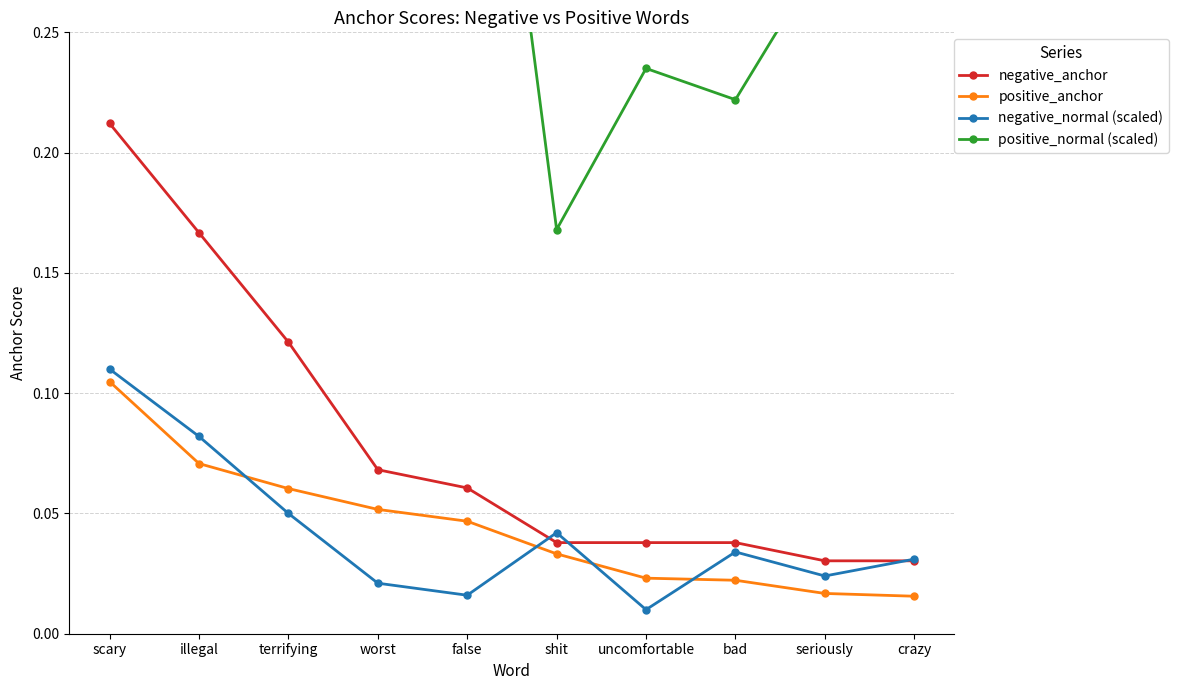

True or false: negative_normal (scaled) and positive_normal (scaled) intersect in this chart.

False